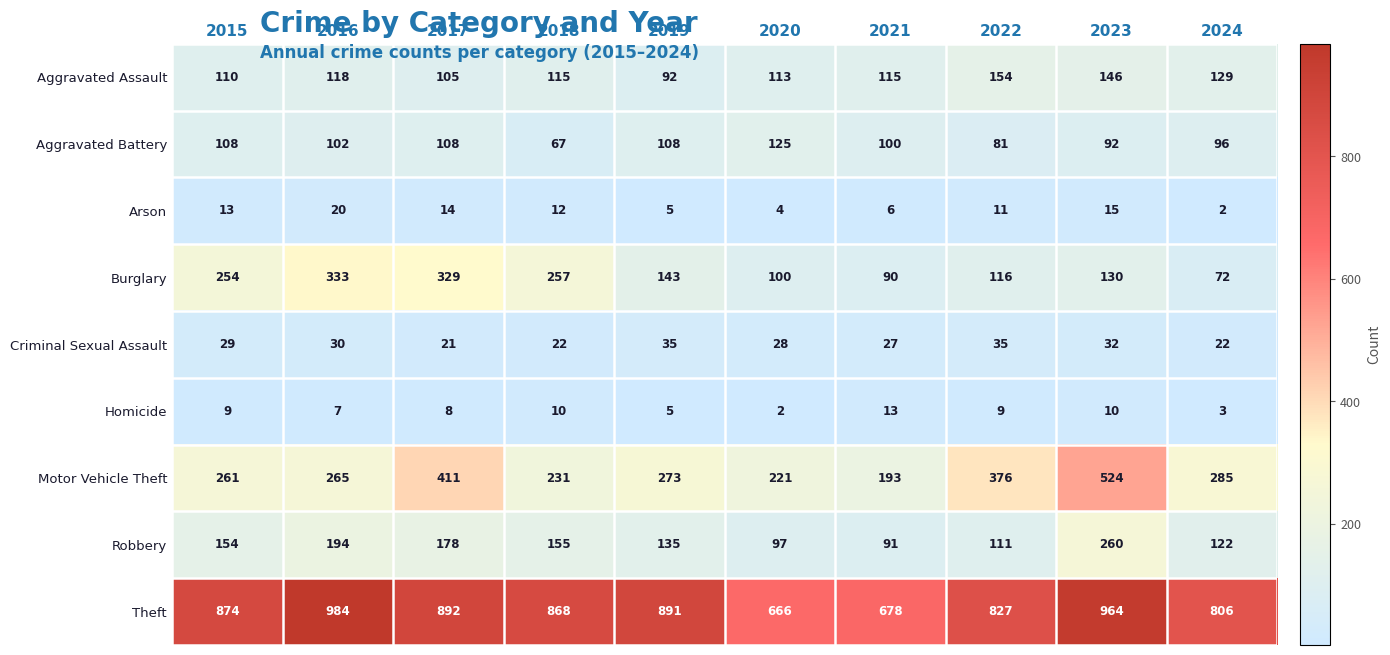

The Theft series shows 666 at 2020. True or false?

True